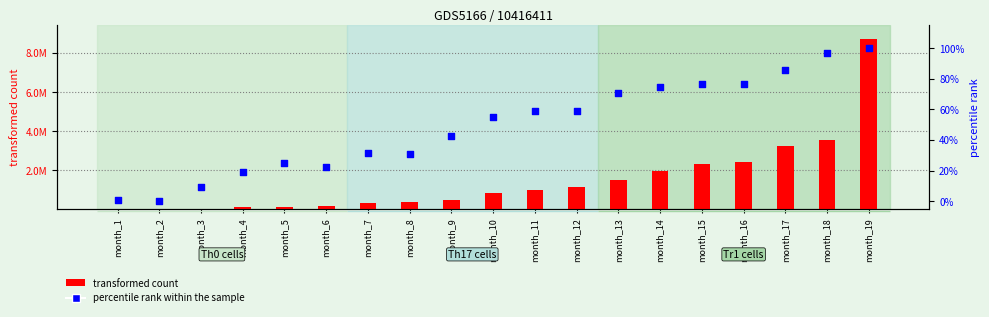

What are all the series names shown in the legend?

transformed count, percentile rank within the sample